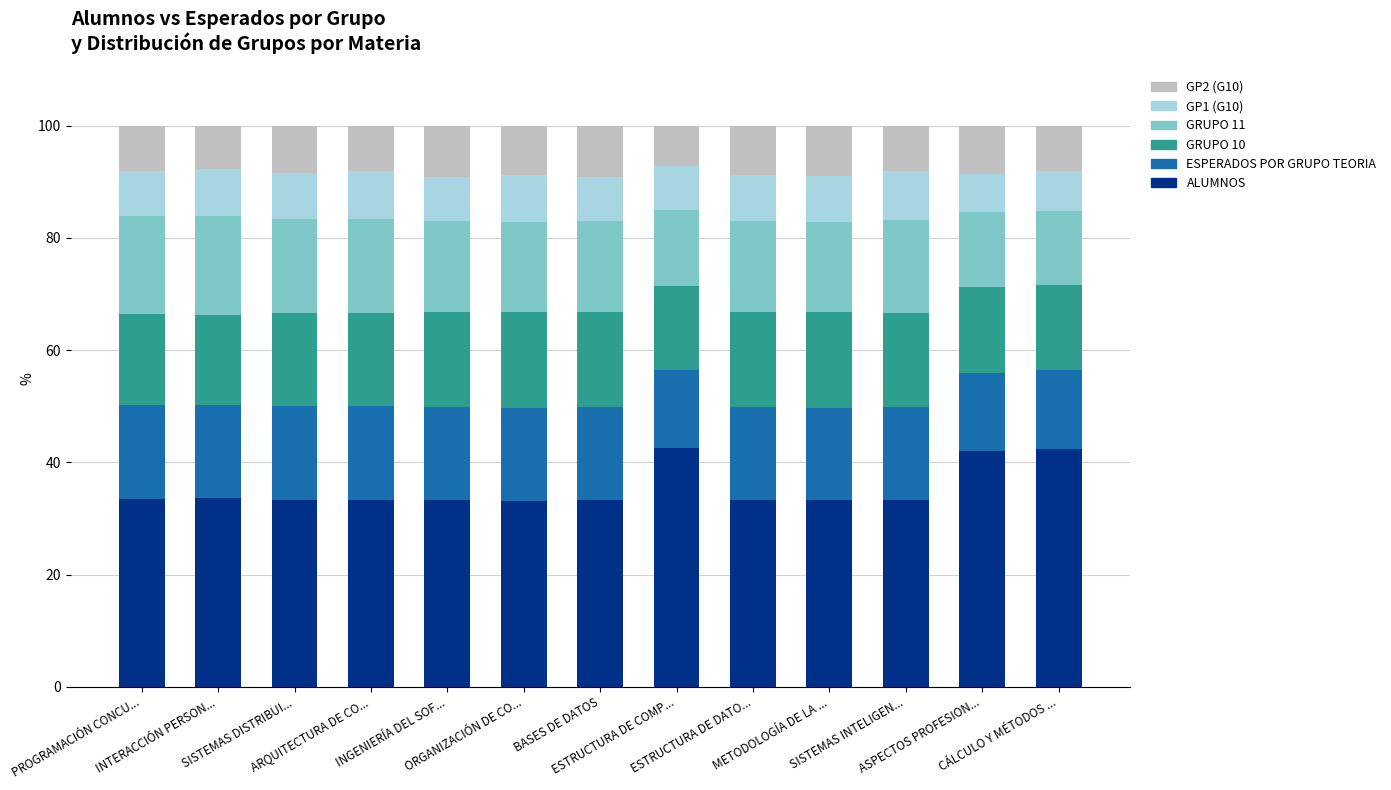

How many categories are shown in the chart?

13